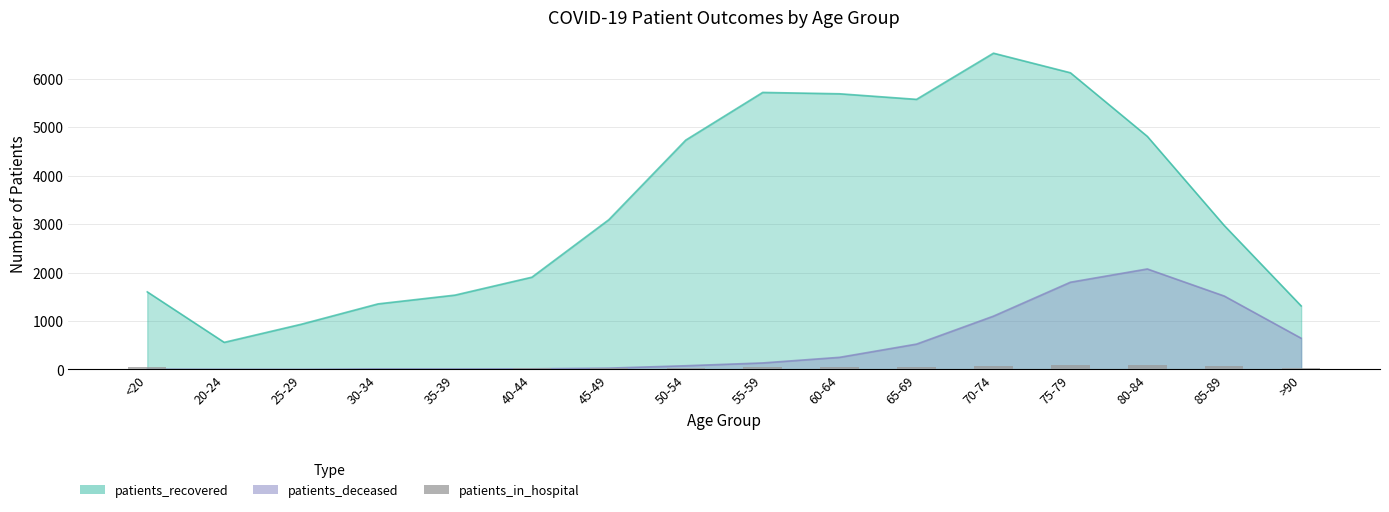

Between 80-84 and 60-64, which is larger?

80-84